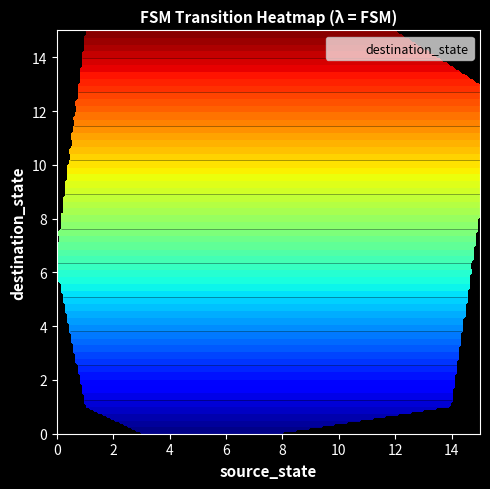

What is the difference between the maximum and minimum values in the 2 series?

12